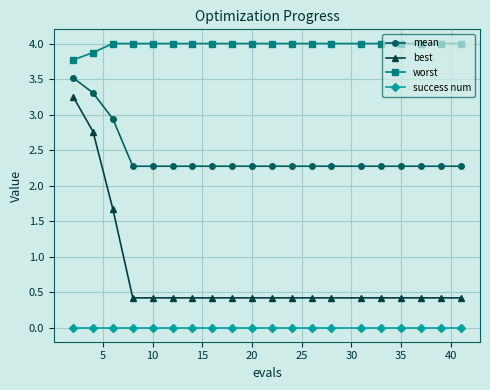

Count the best values in the range 0 to 1.

17